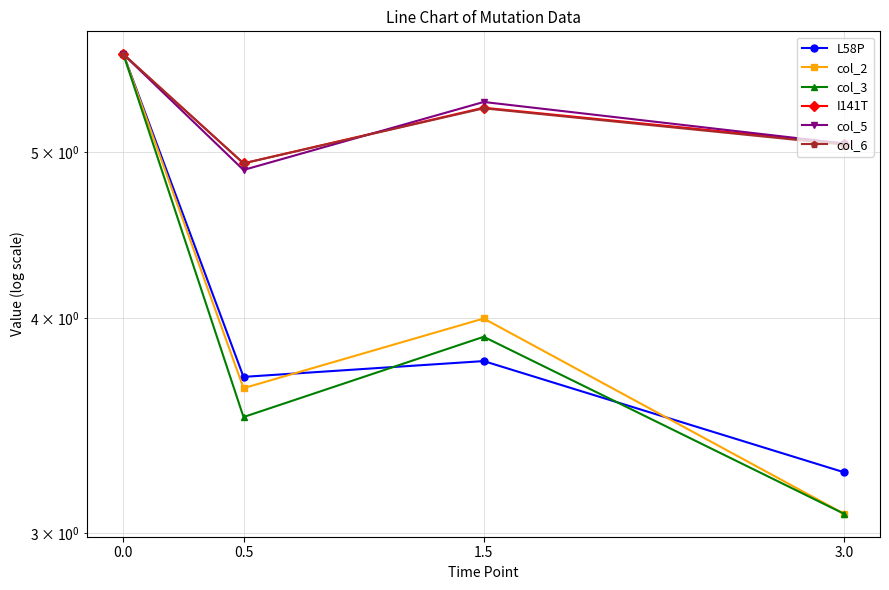

Reading left to right, what are all the values shown in this chart?

L58P: 0.0=5.7	0.5=3.7	1.5=3.8	3.0=3.3
col_2: 0.0=5.7	0.5=3.6	1.5=4.0	3.0=3.1
col_3: 0.0=5.7	0.5=3.5	1.5=3.9	3.0=3.1
I141T: 0.0=5.7	0.5=4.9	1.5=5.3	3.0=5.1
col_5: 0.0=5.7	0.5=4.9	1.5=5.3	3.0=5.1
col_6: 0.0=5.7	0.5=4.9	1.5=5.3	3.0=5.0